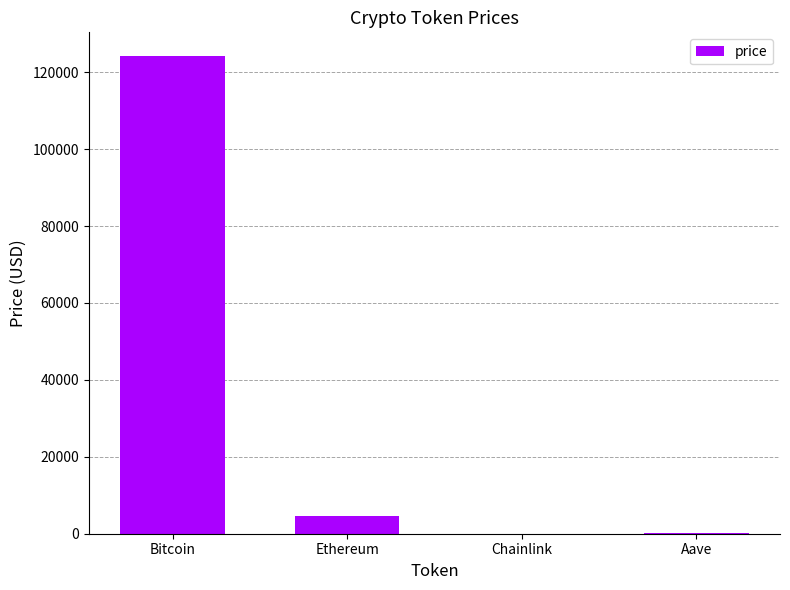

What is the maximum value shown in the chart?

124145.0